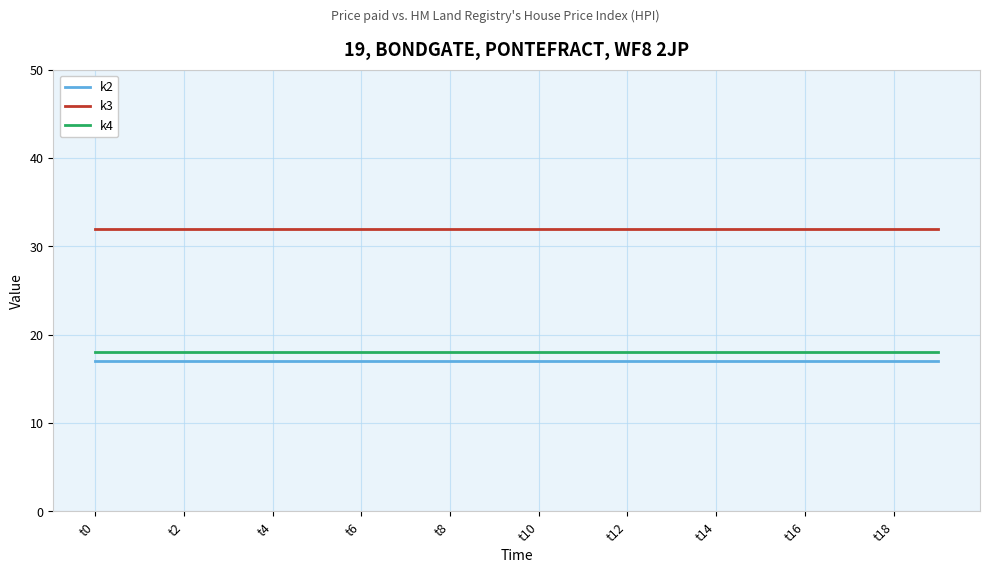

What are all the series names shown in the legend?

k2, k3, k4